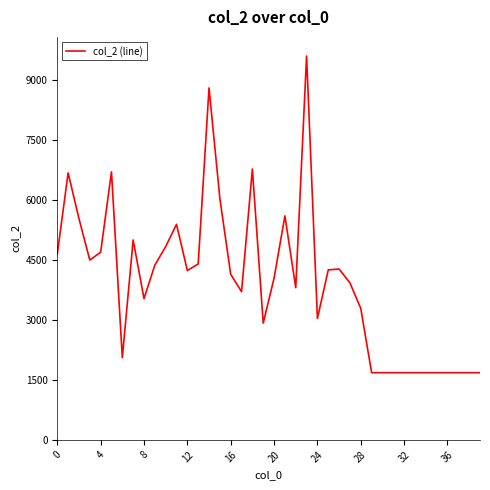

What is the difference between the maximum and minimum values?

7914